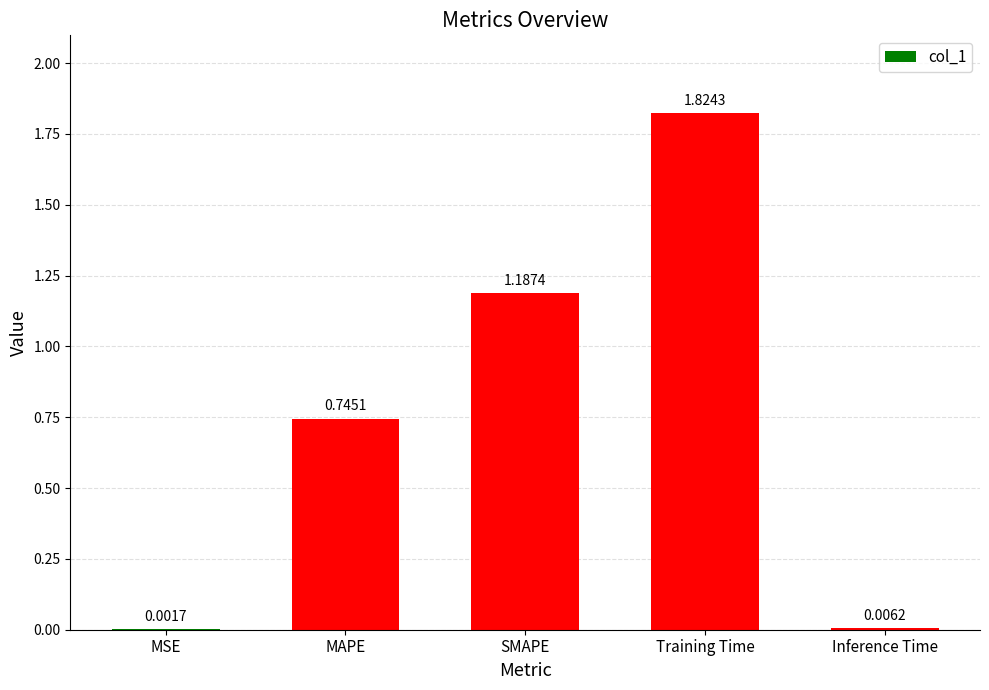

At which label is the value closest to 0?

MSE